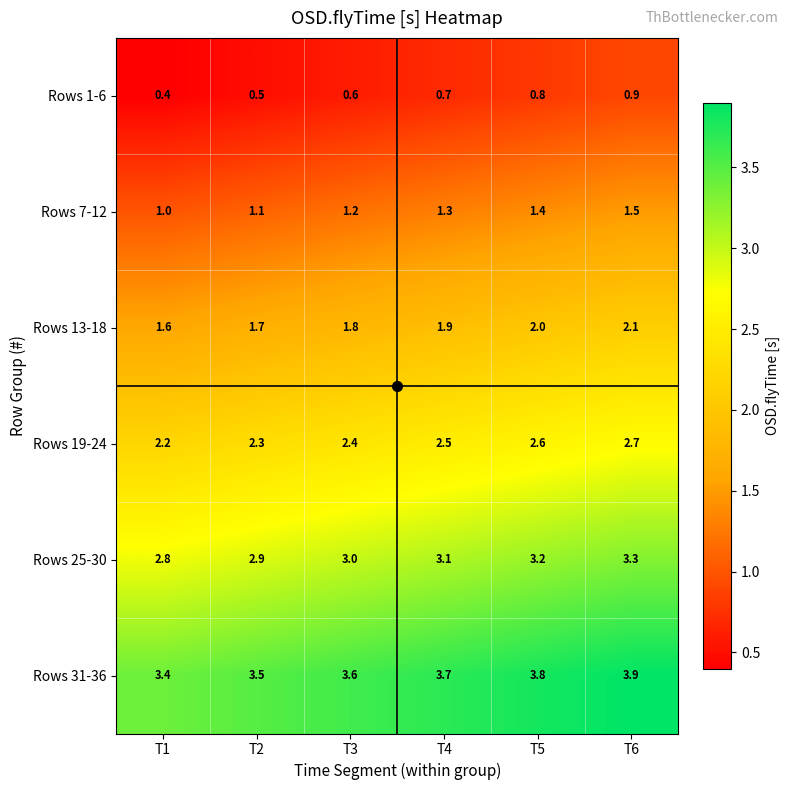

List the series in order of their peak value, highest first.

Rows 31-36, Rows 25-30, Rows 19-24, Rows 13-18, Rows 7-12, Rows 1-6